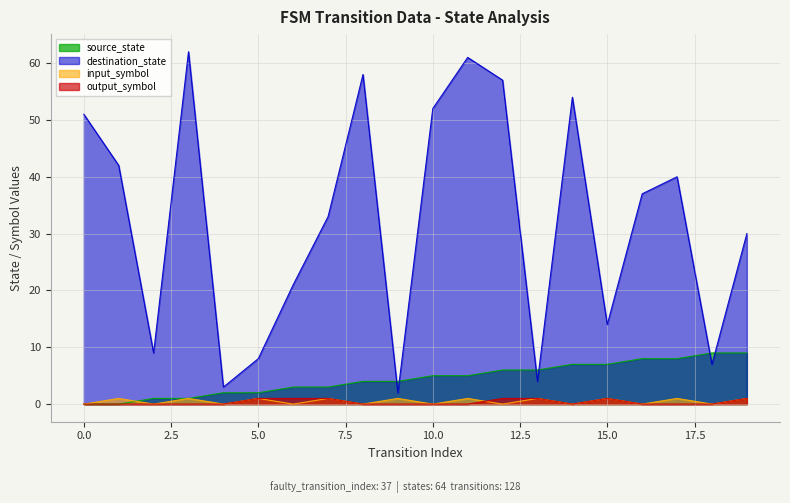

At which label does output_symbol reach its peak?

5